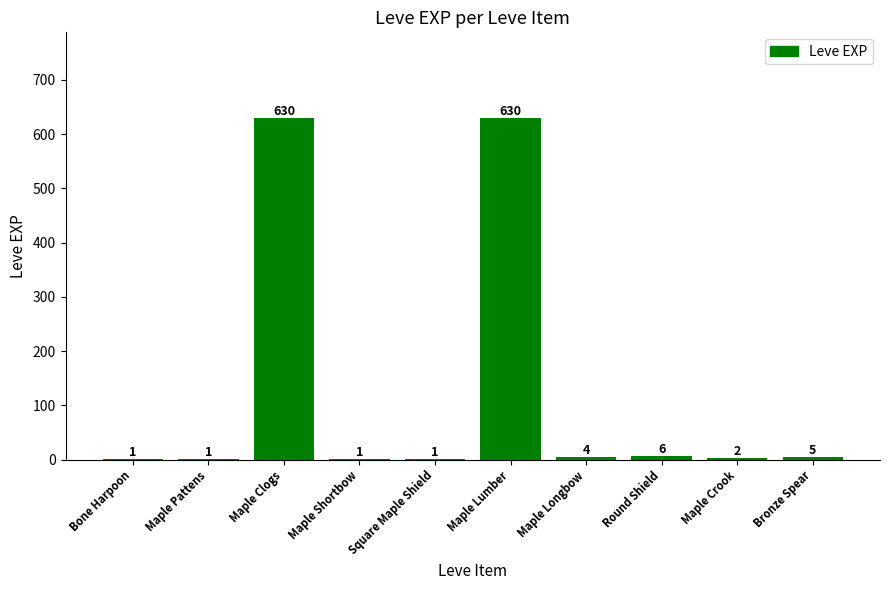

At which label is the value closest to 315?

Round Shield